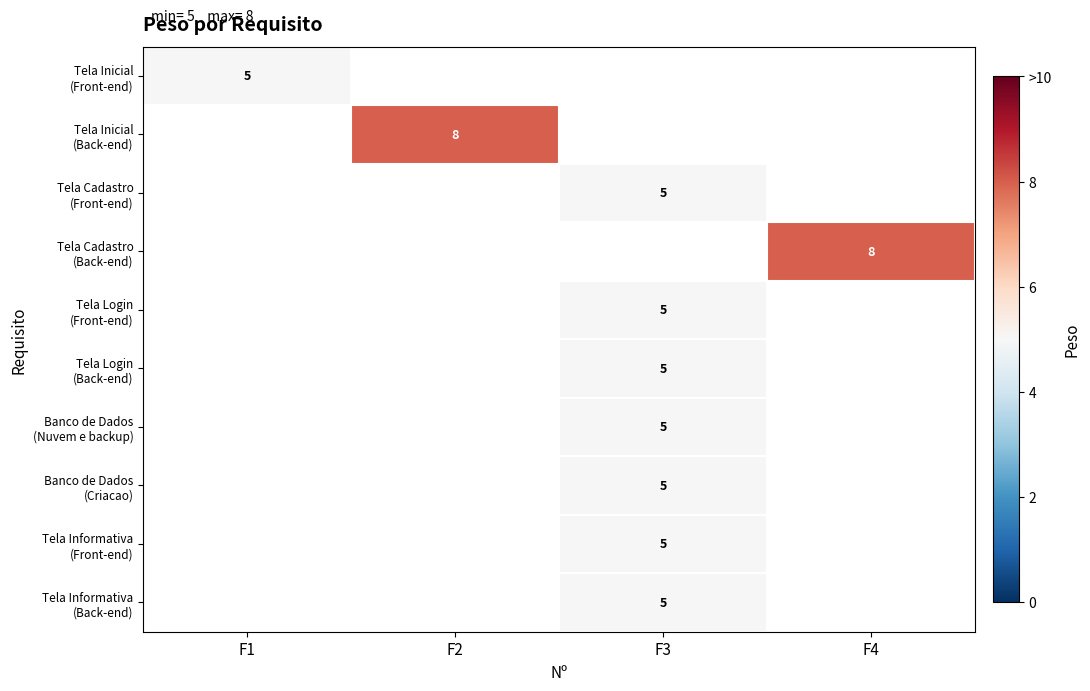

How many values in Tela Inicial (Back-end) are above zero?

1